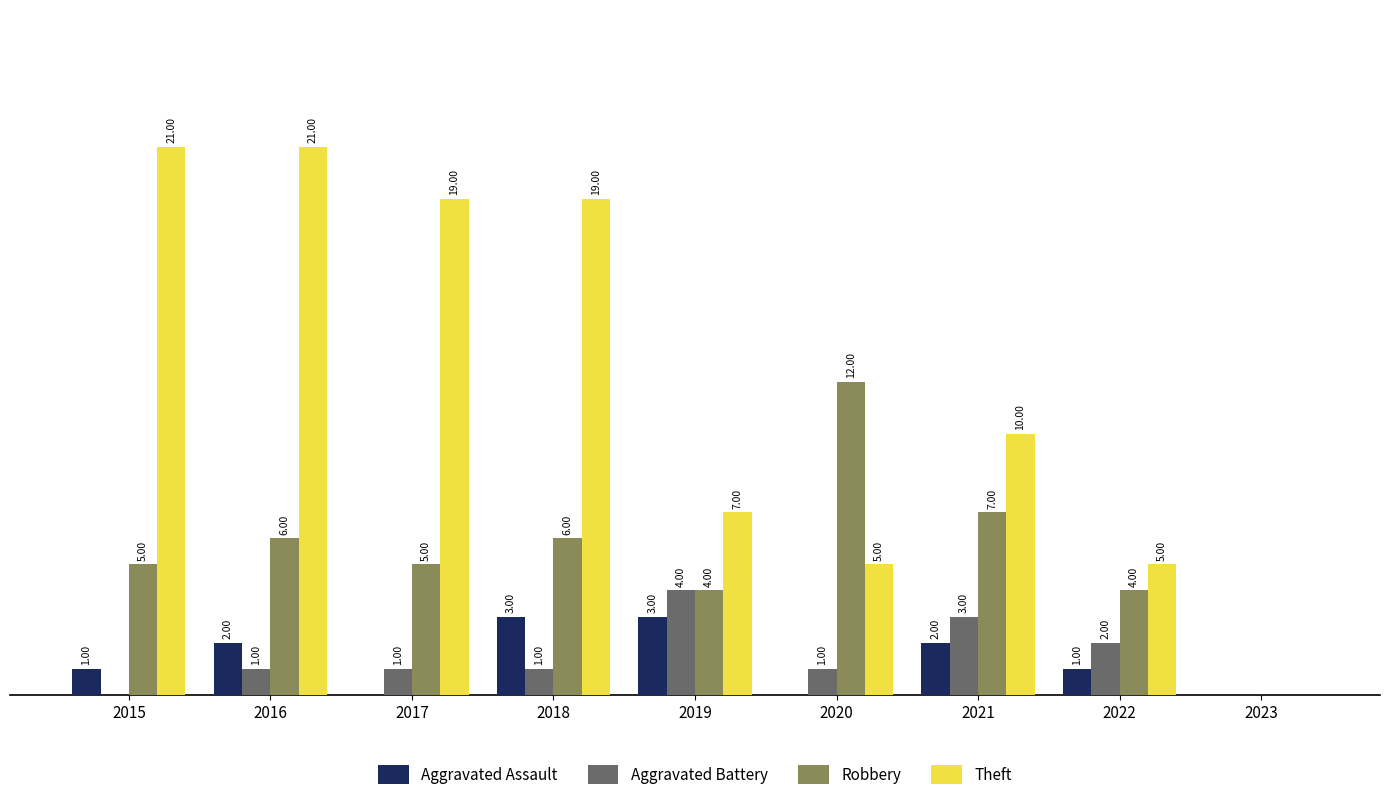

Between 2017 and 2019, which series saw the biggest shift?

Theft